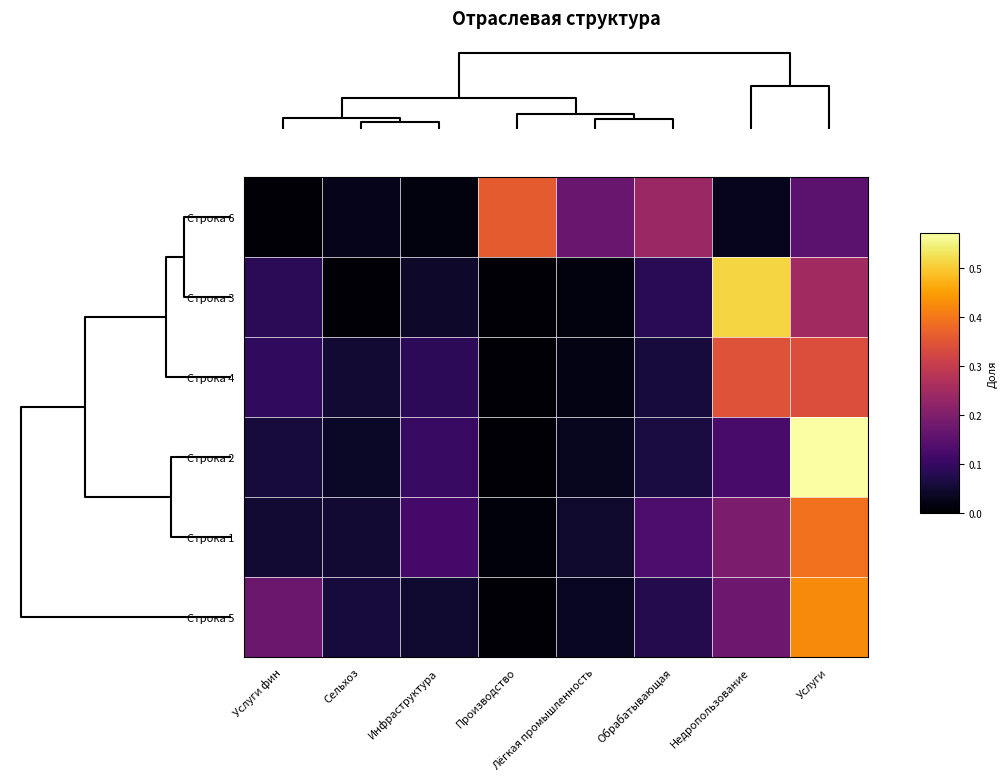

Reading left to right, transcribe all the data shown in this chart.

Строка 6: Услуги фин=0.0	Сельхоз=0.0	Инфраструктура=0.0	Производство=0.4	Лёгкая промышленность=0.2	Обрабатывающая=0.2	Недропользование=0.0	Услуги=0.2
Строка 3: Услуги фин=0.1	Сельхоз=0.0	Инфраструктура=0.0	Производство=0.0	Лёгкая промышленность=0.0	Обрабатывающая=0.1	Недропользование=0.5	Услуги=0.2
Строка 4: Услуги фин=0.1	Сельхоз=0.0	Инфраструктура=0.1	Производство=0.0	Лёгкая промышленность=0.0	Обрабатывающая=0.1	Недропользование=0.3	Услуги=0.3
Строка 2: Услуги фин=0.1	Сельхоз=0.0	Инфраструктура=0.1	Производство=0.0	Лёгкая промышленность=0.0	Обрабатывающая=0.1	Недропользование=0.1	Услуги=0.6
Строка 1: Услуги фин=0.1	Сельхоз=0.1	Инфраструктура=0.1	Производство=0.0	Лёгкая промышленность=0.0	Обрабатывающая=0.1	Недропользование=0.2	Услуги=0.4
Строка 5: Услуги фин=0.2	Сельхоз=0.1	Инфраструктура=0.0	Производство=0.0	Лёгкая промышленность=0.0	Обрабатывающая=0.1	Недропользование=0.2	Услуги=0.4